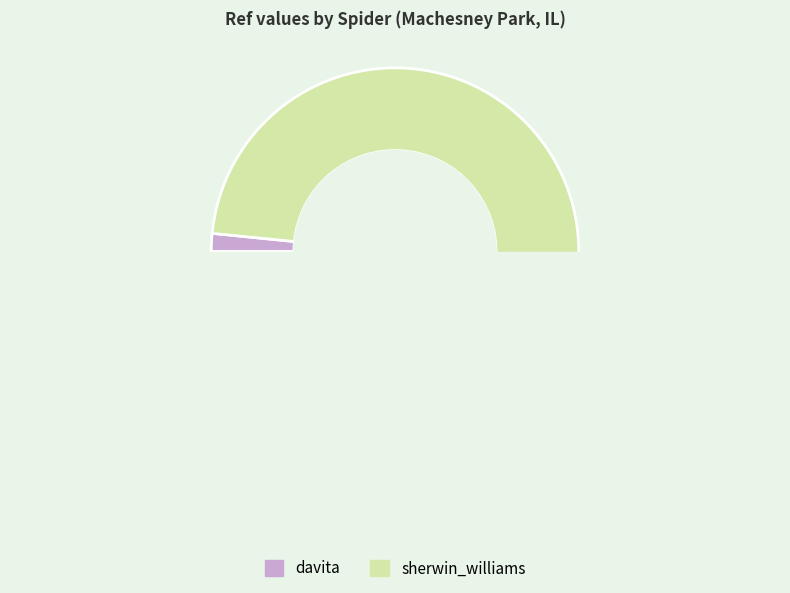

To the nearest percent, what portion does davita represent?

2%